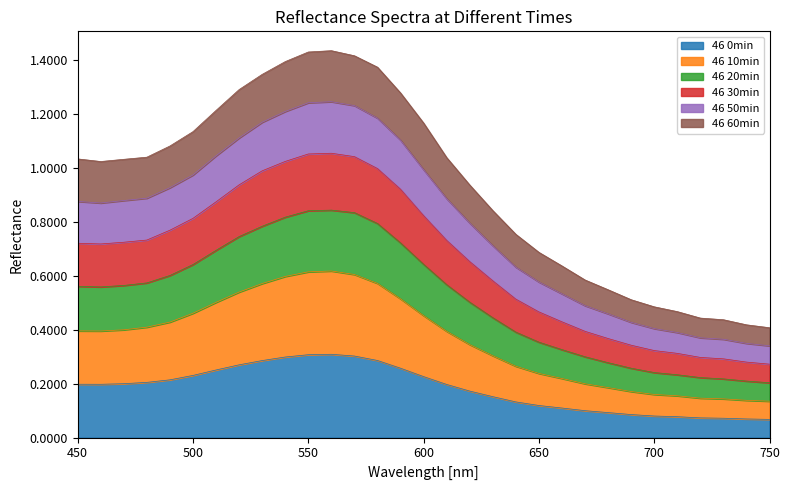

Does the chart have visible grid lines?

No